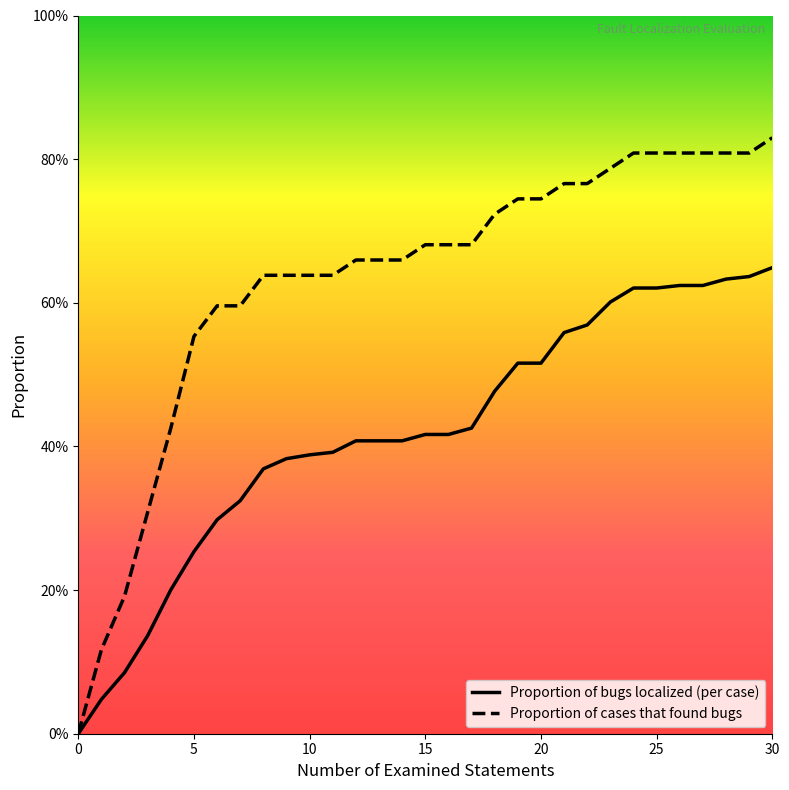

Does the chart display data point markers on the line(s)?

No